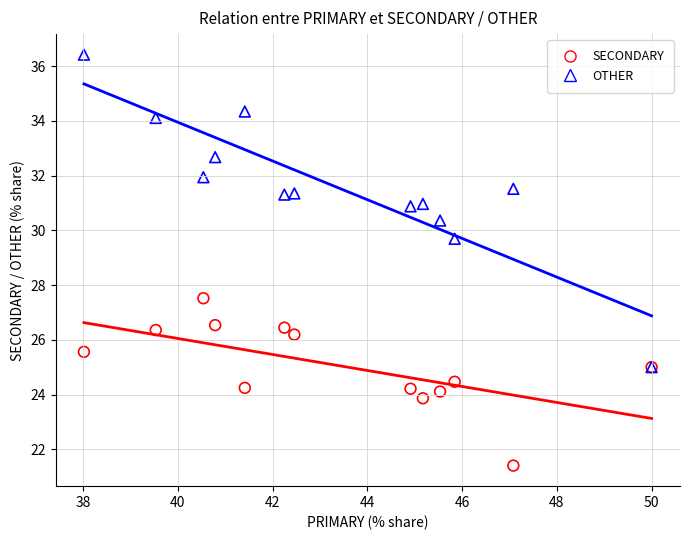

Which series reaches the maximum Y coordinate?

OTHER